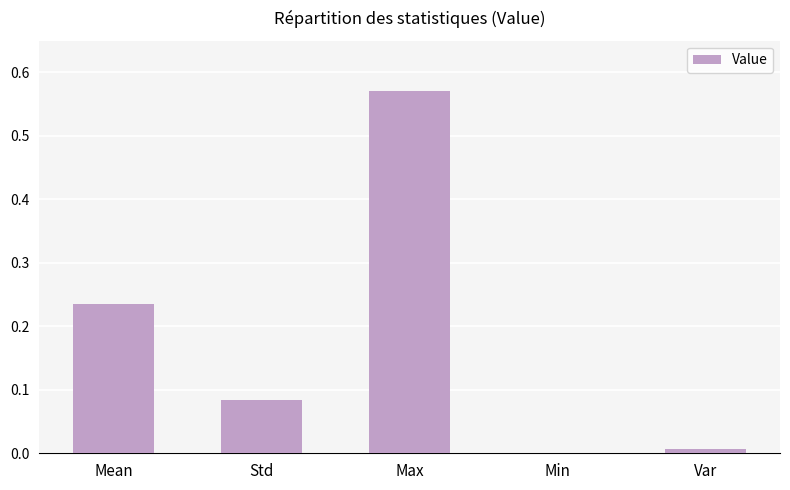

True or false: the data shows -0.2 at Min.

False